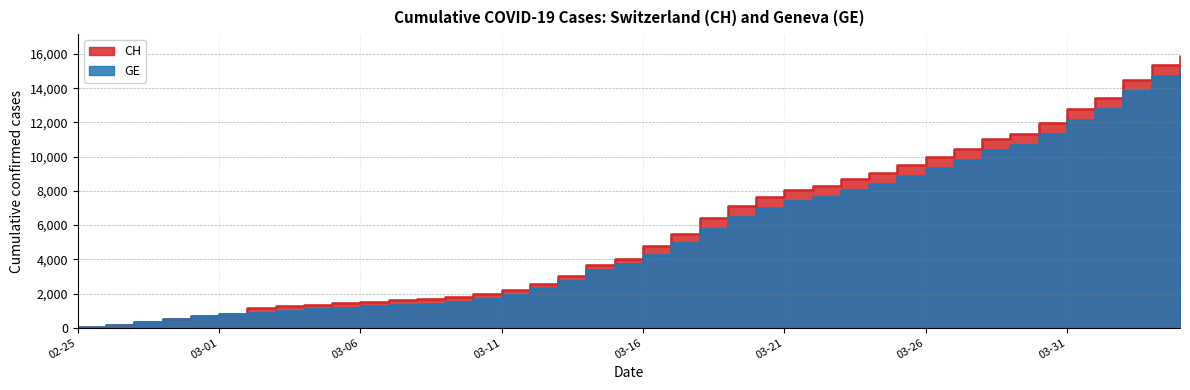

What are all the series names shown in the legend?

GE, CH